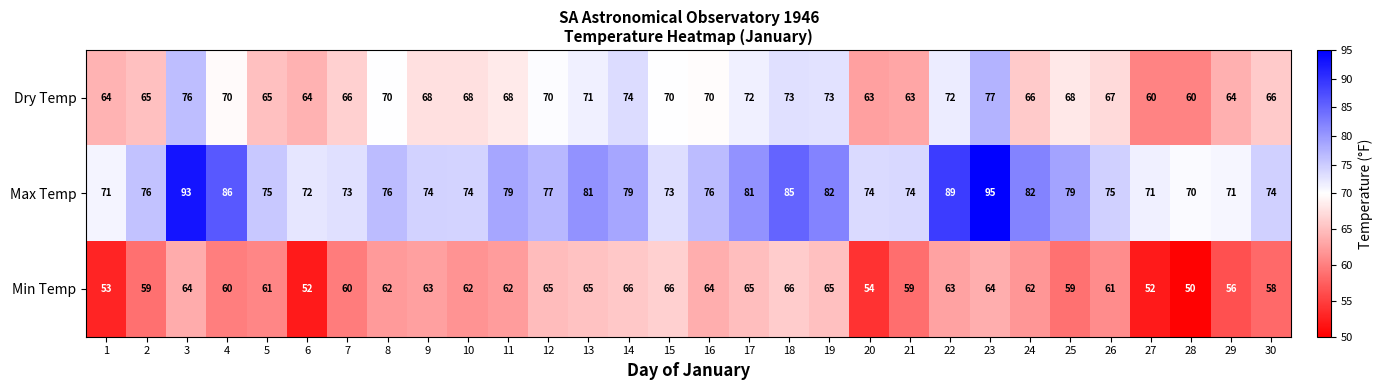

What is the maximum value shown in the chart?

95